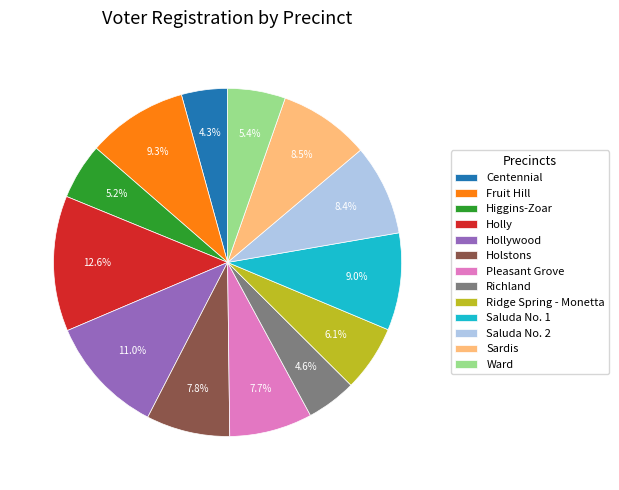

What is the ratio of the value at Centennial to the value at Holly?

0.3